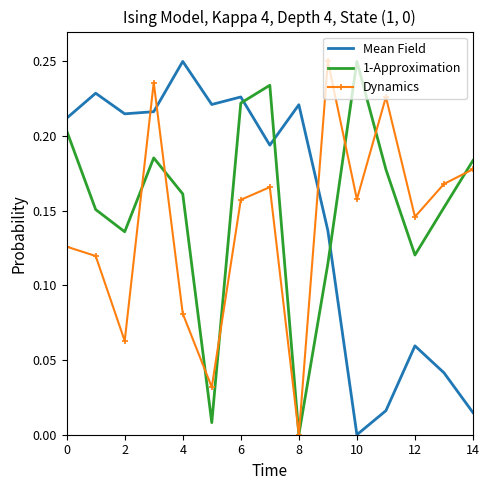

Which series ends up on top after the final intersection of Mean Field and 1-Approximation?

1-Approximation